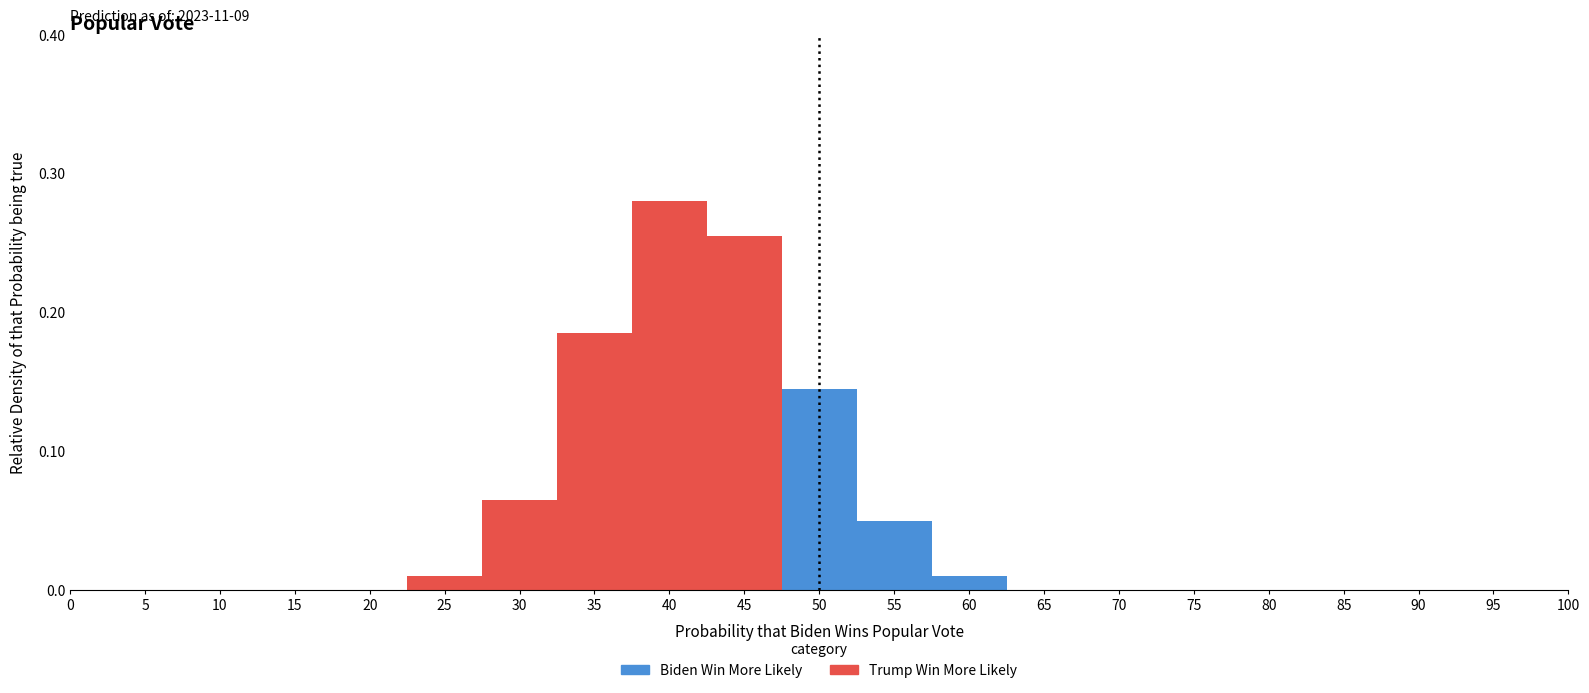

At 65, list the series in order from largest to smallest.

Trump Win More Likely, Biden Win More Likely